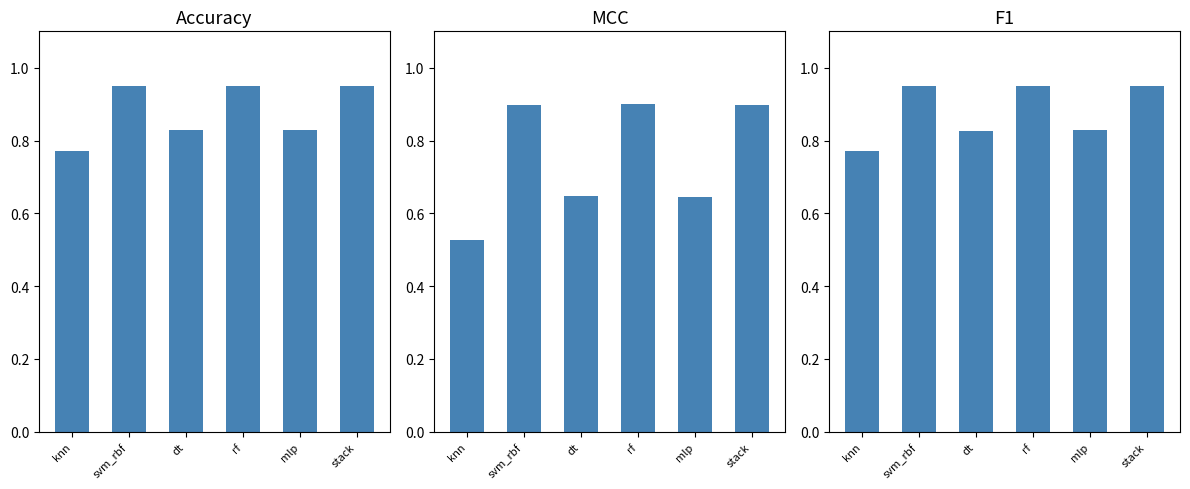

Which series has the largest total across all categories?

Accuracy